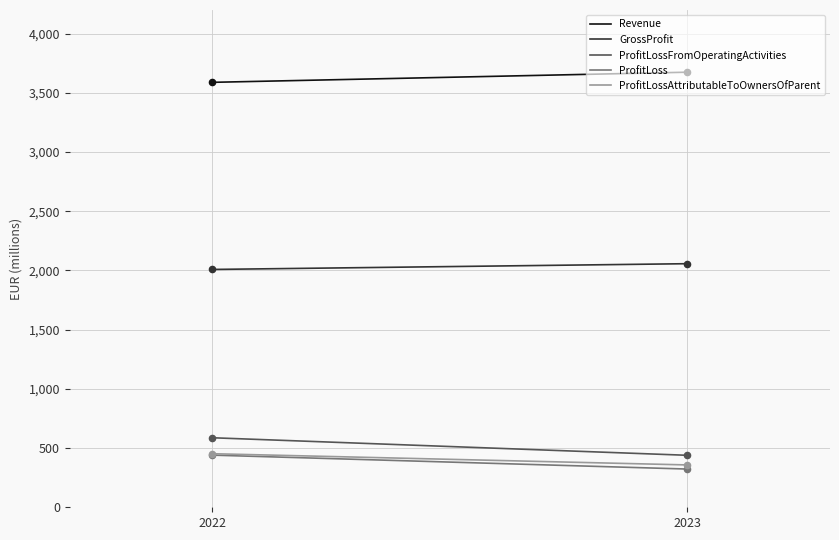

Is the value of Revenue at 2022 greater than the value of ProfitLossAttributableToOwnersOfParent at 2022?

Yes